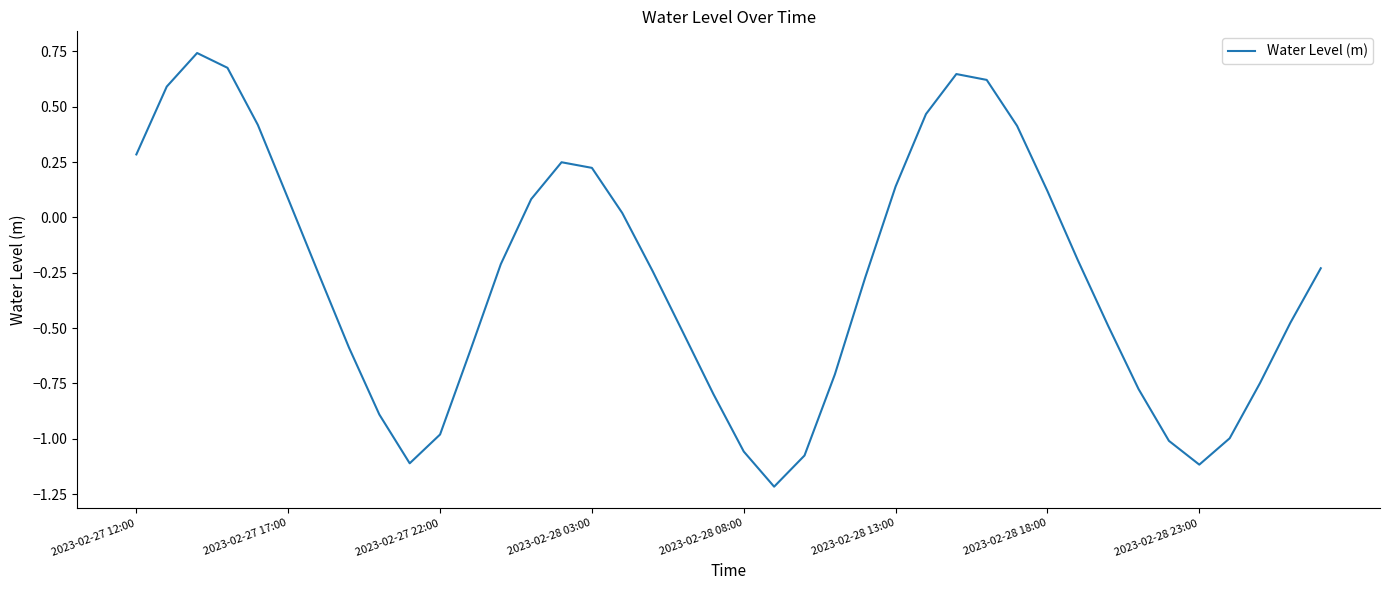

What is the difference between the maximum and minimum values?

2.0